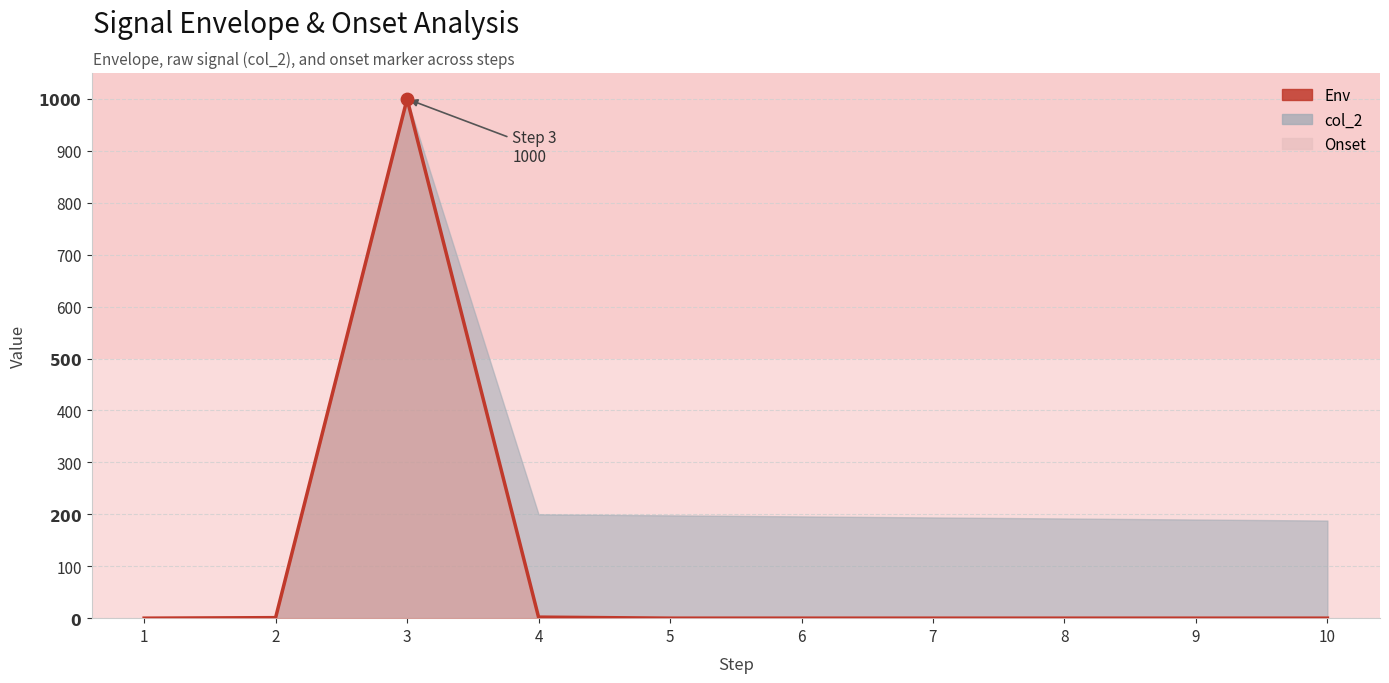

Which series has the largest Y range (max minus min)?

Env